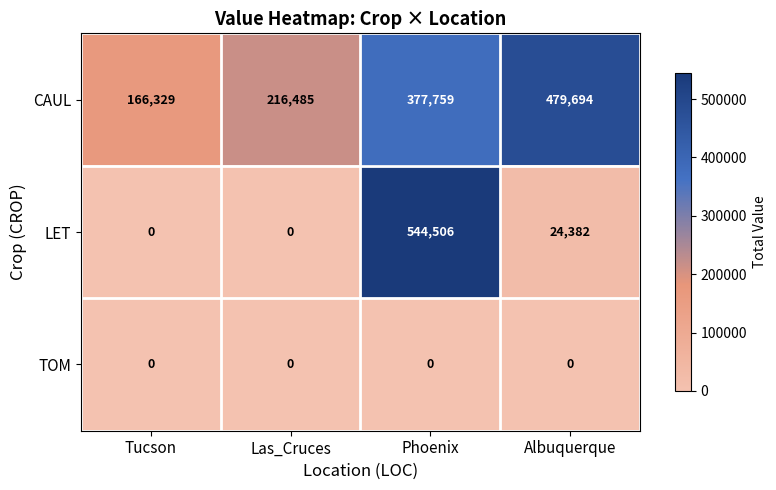

At which category is the sum across all series the highest?

Phoenix